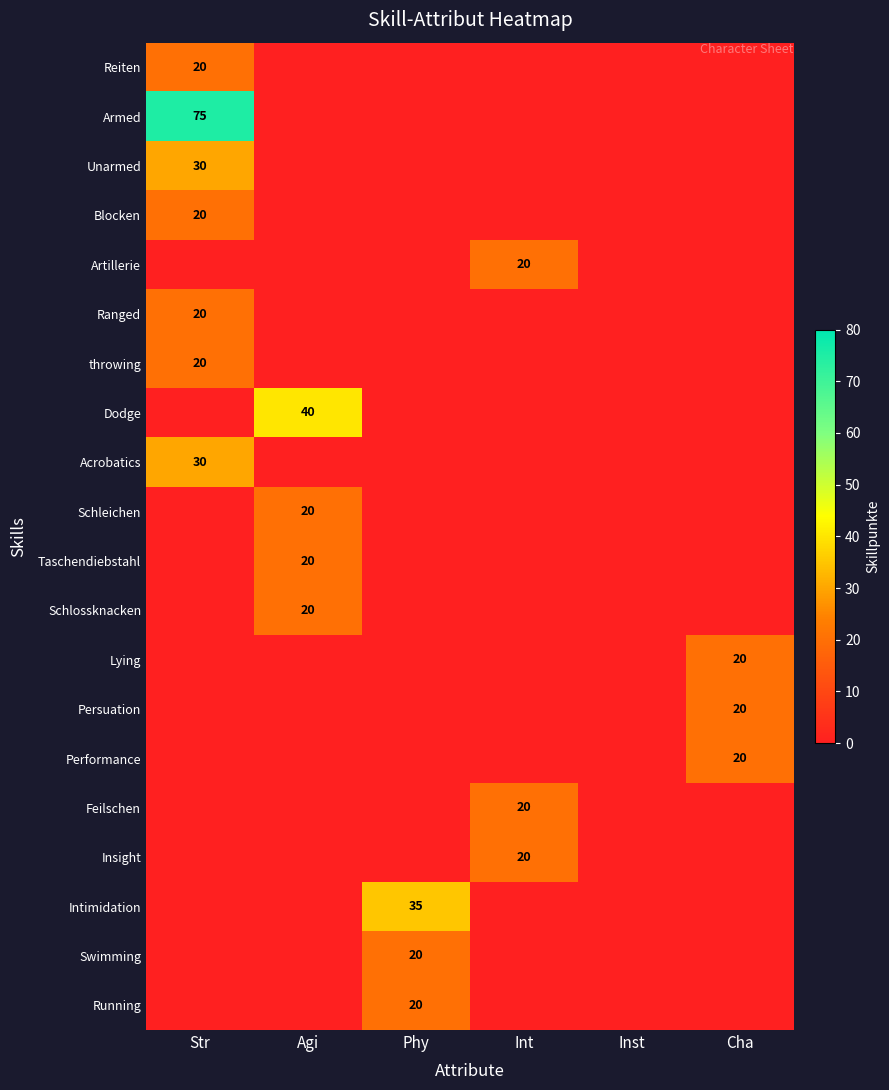

Between Agi and Phy, which is larger?

Agi